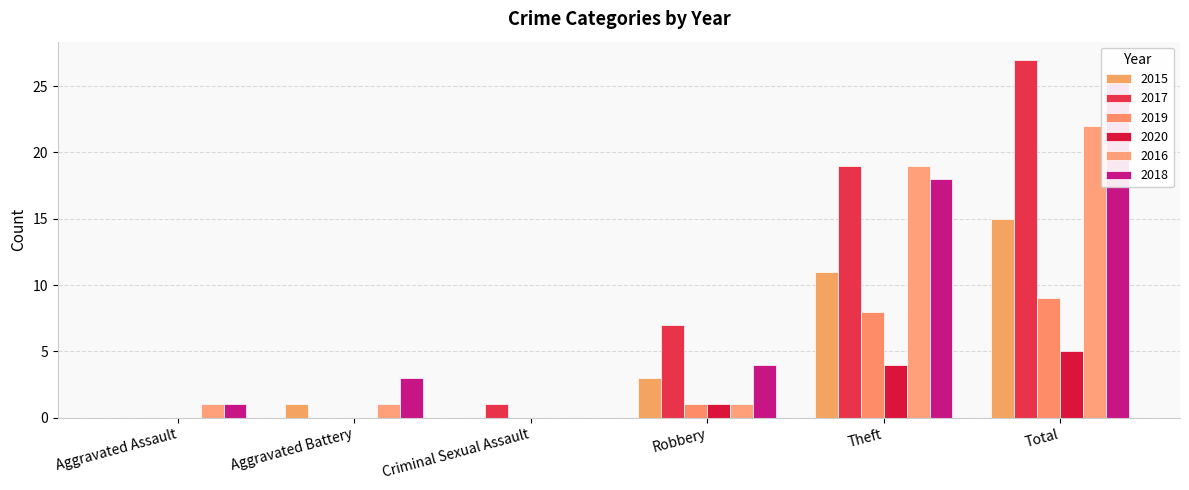

At Total, list the series in order from smallest to largest.

2020, 2019, 2015, 2016, 2018, 2017